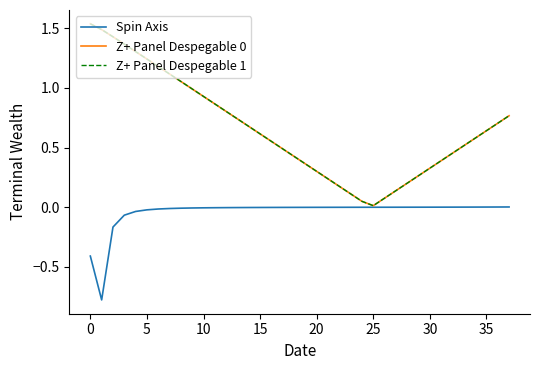

True or false: Z+ Panel Despegable 0 and Z+ Panel Despegable 1 intersect in this chart.

False